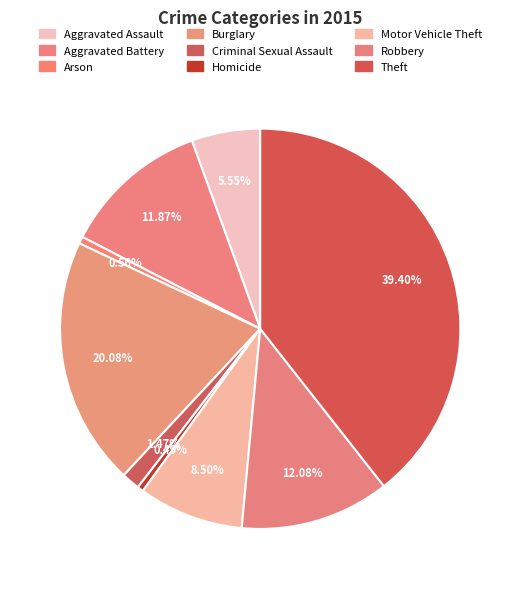

Does Aggravated Assault account for over 50% of the chart?

No